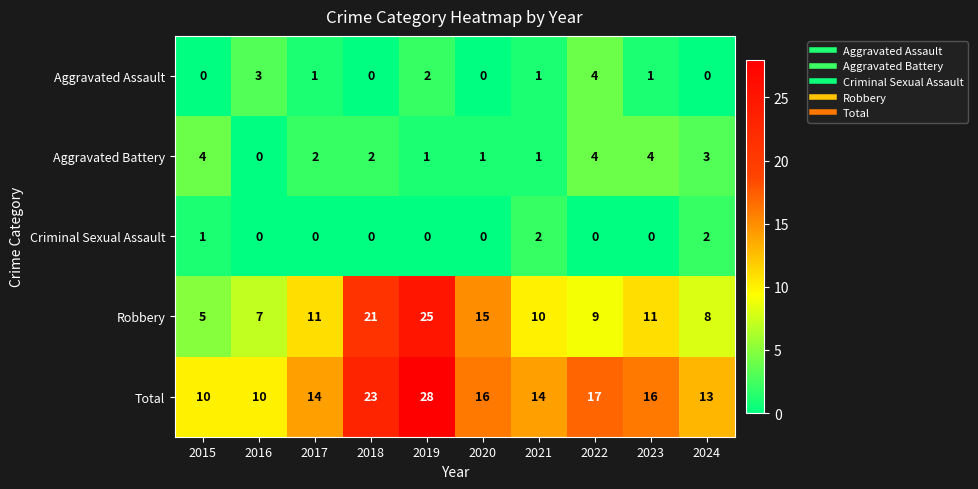

Rank the series at 2017 from lowest to highest value.

Criminal Sexual Assault, Aggravated Assault, Aggravated Battery, Robbery, Total